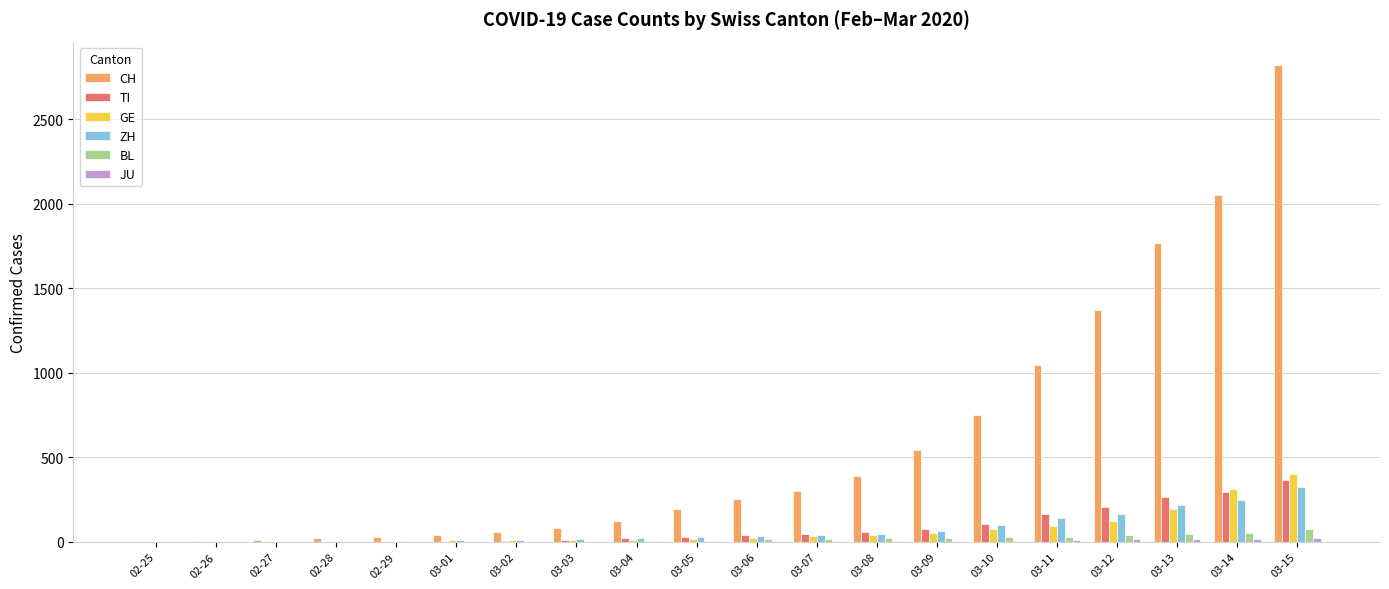

What is the sum of all CH values?

11863